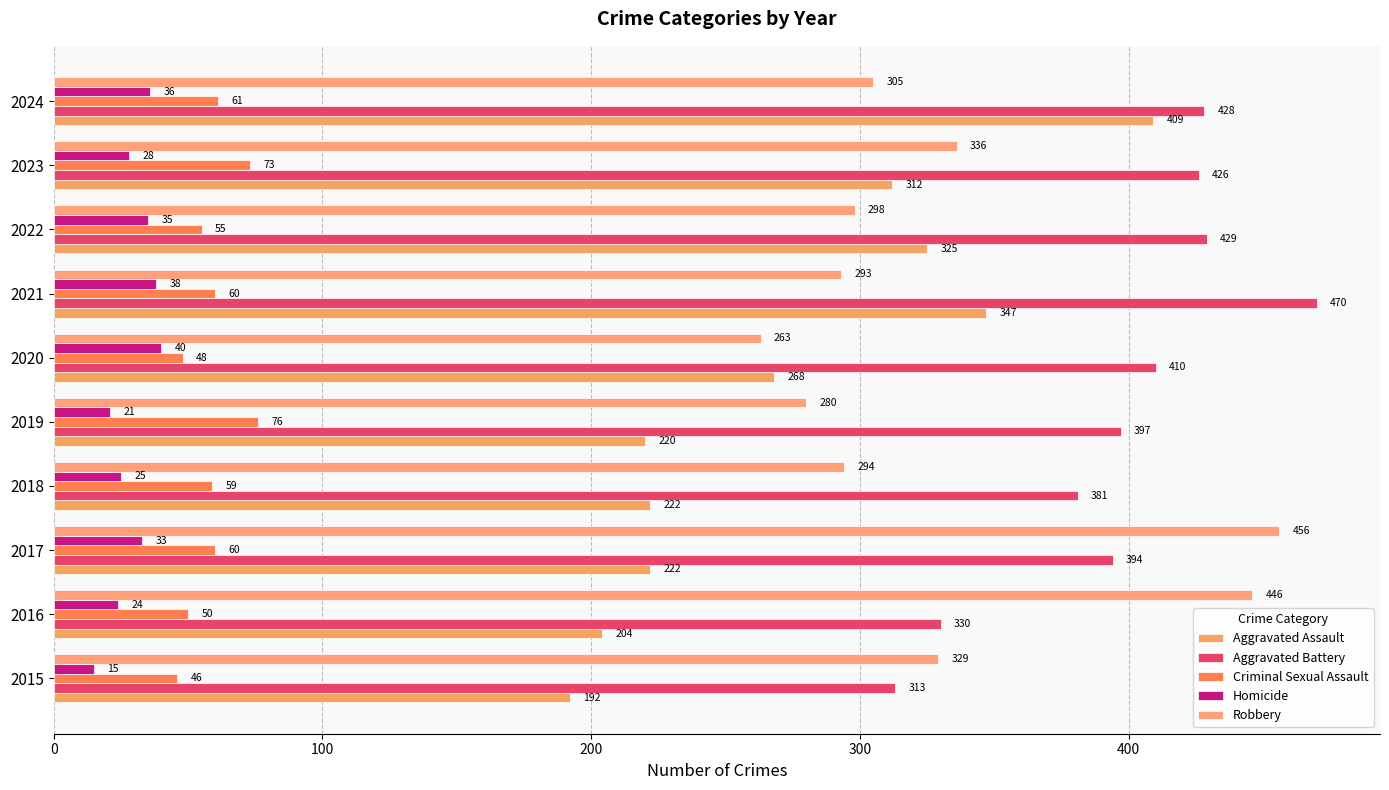

How many data points does each series have?

10